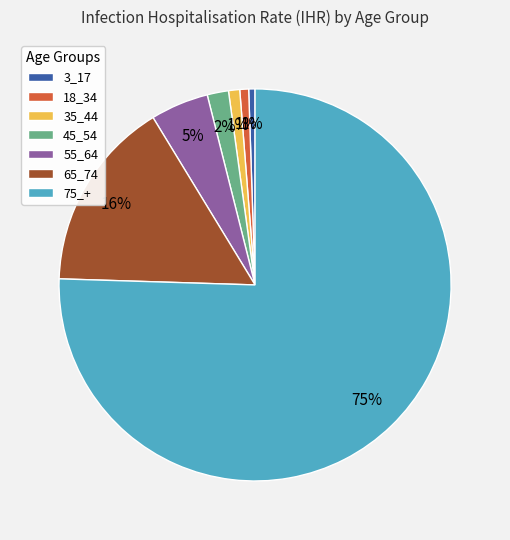

The 3_17 slice represents 1% of the pie. True or false?

True